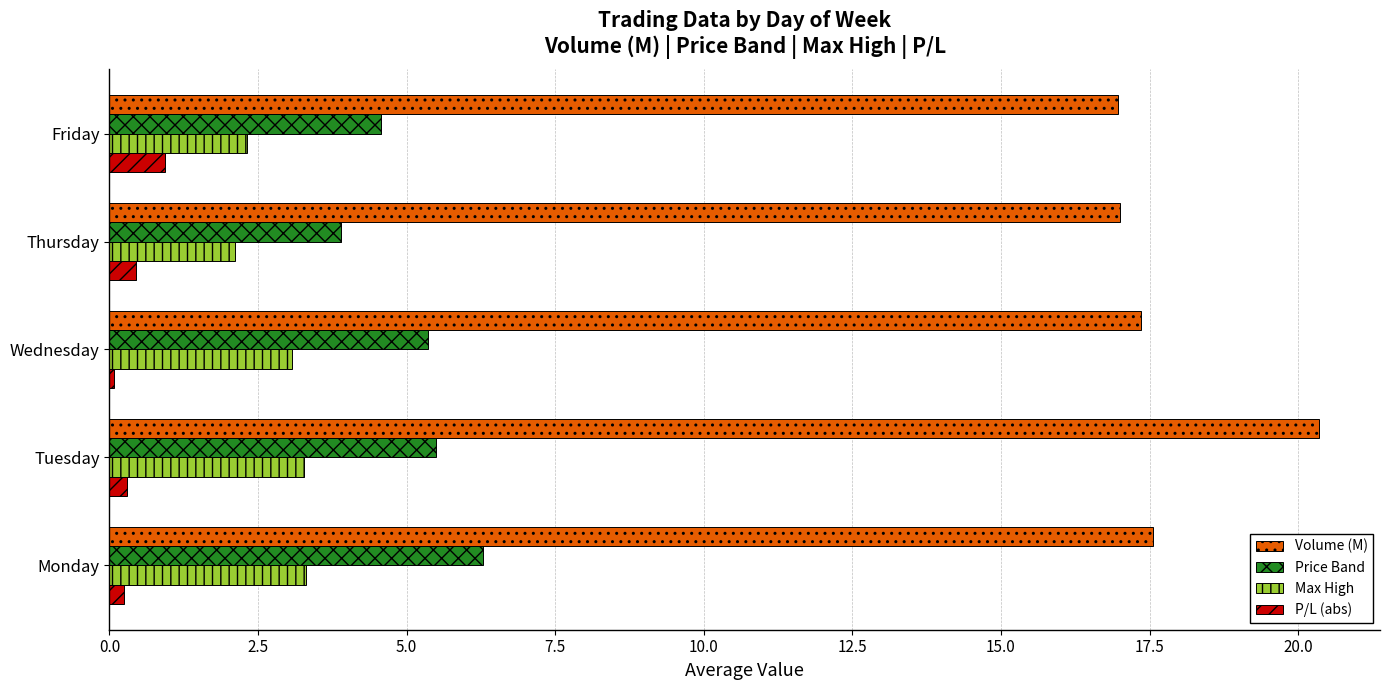

What is the spread (max minus min) of values at Friday?

16.0